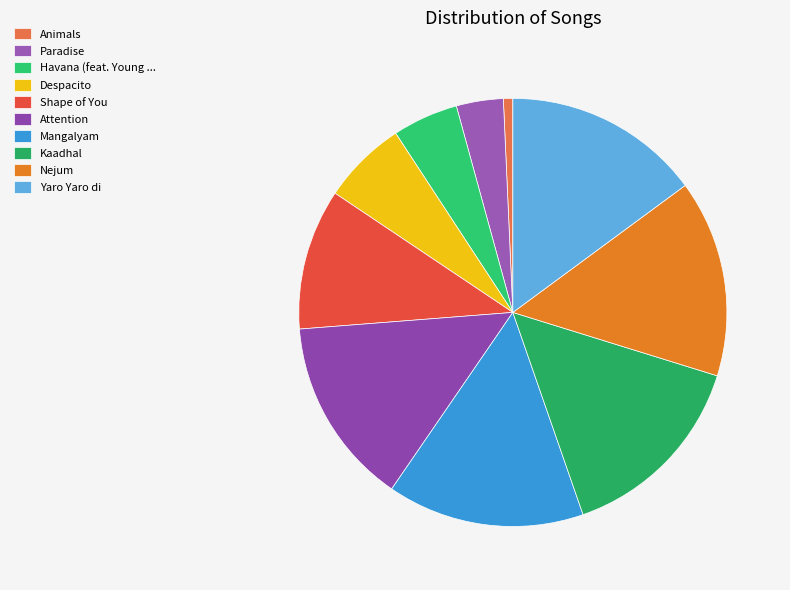

To the nearest percent, what portion does Kaadhal represent?

15%